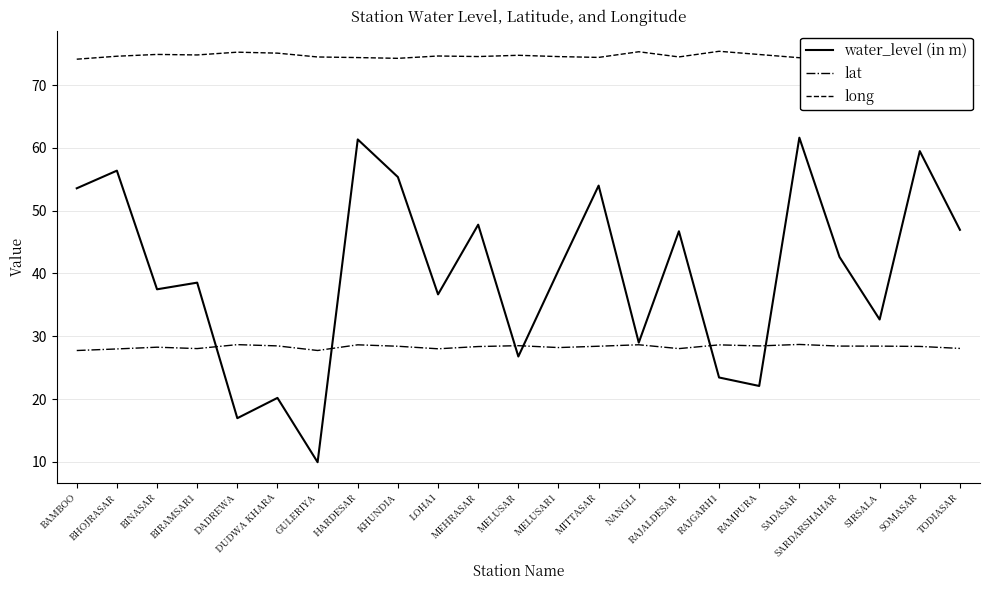

What is the value of the long point at the 10th from the left?

74.6